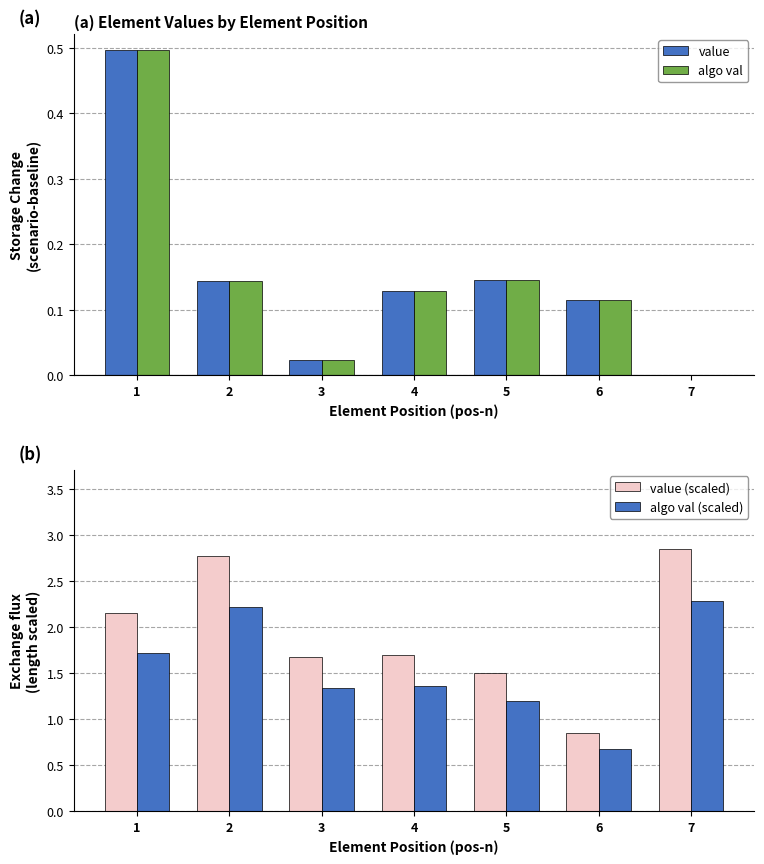

How many bars are there in each group?

4